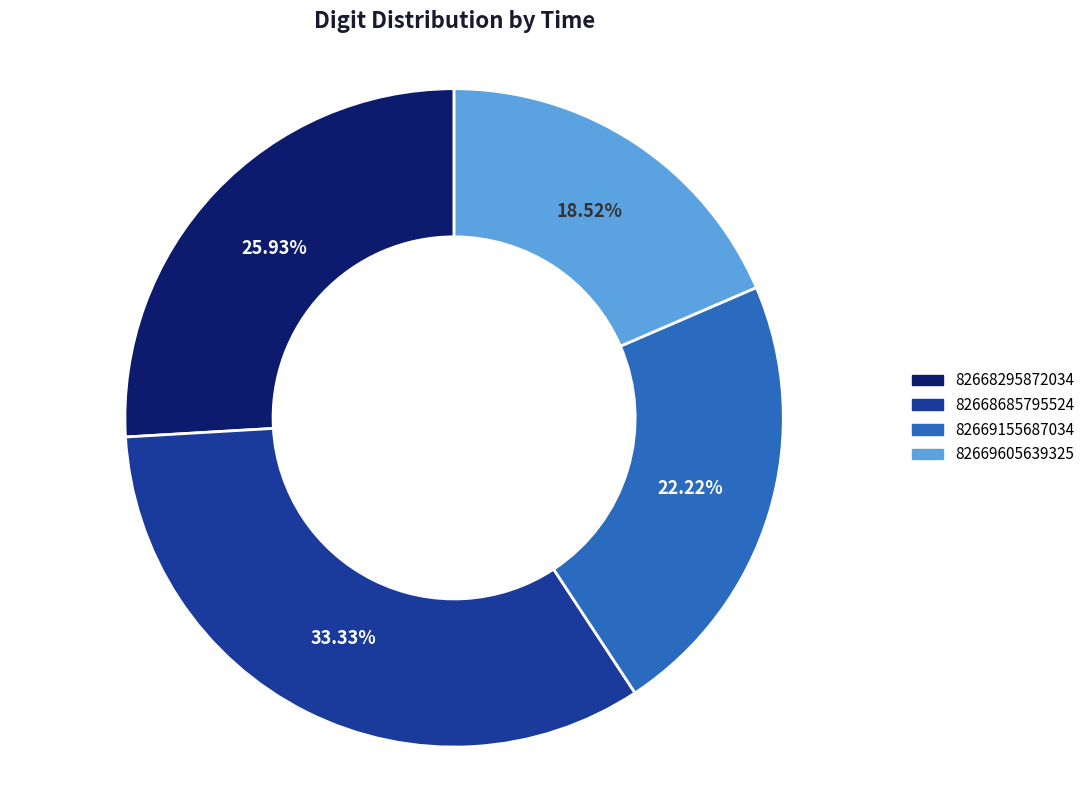

Which has a higher value, 82668685795524 or 82669155687034?

82668685795524